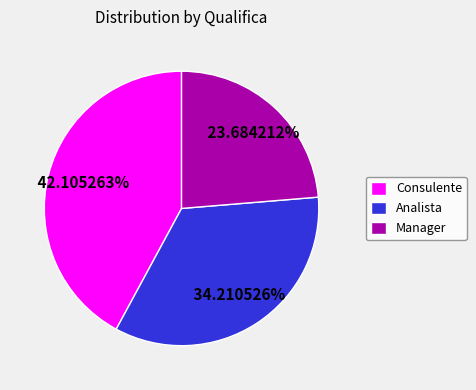

Approximately how many times larger is the value at Analista compared to Manager?

1.4